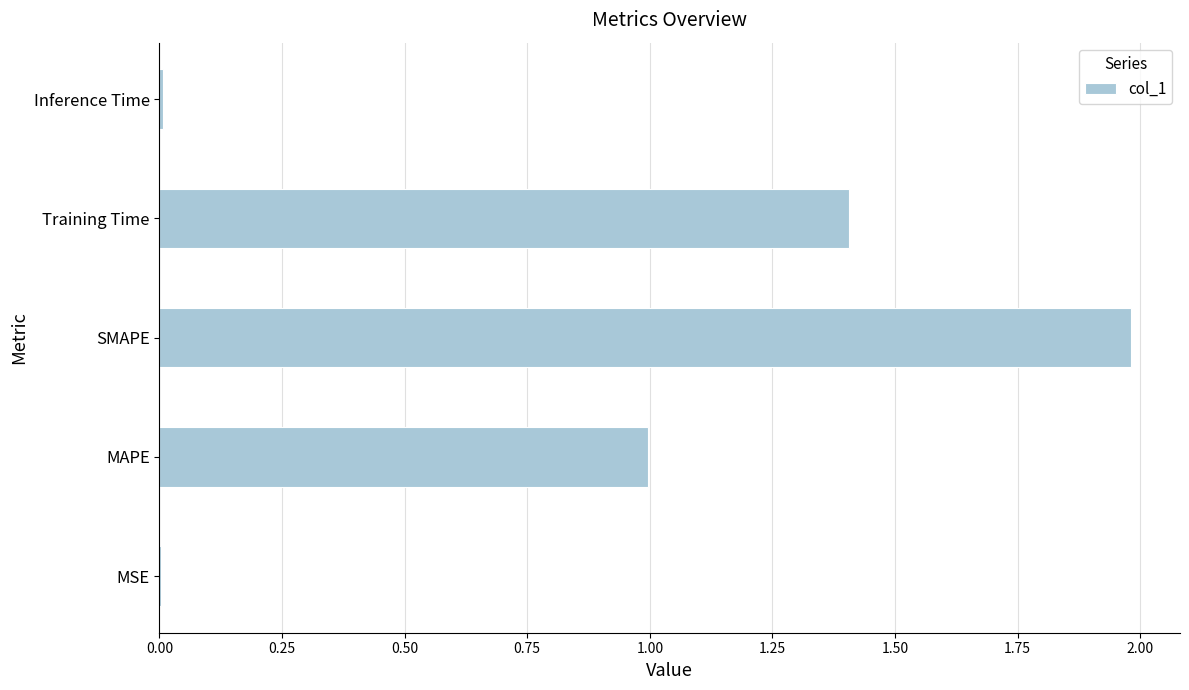

True or false: the data shows 2.0 at SMAPE.

True